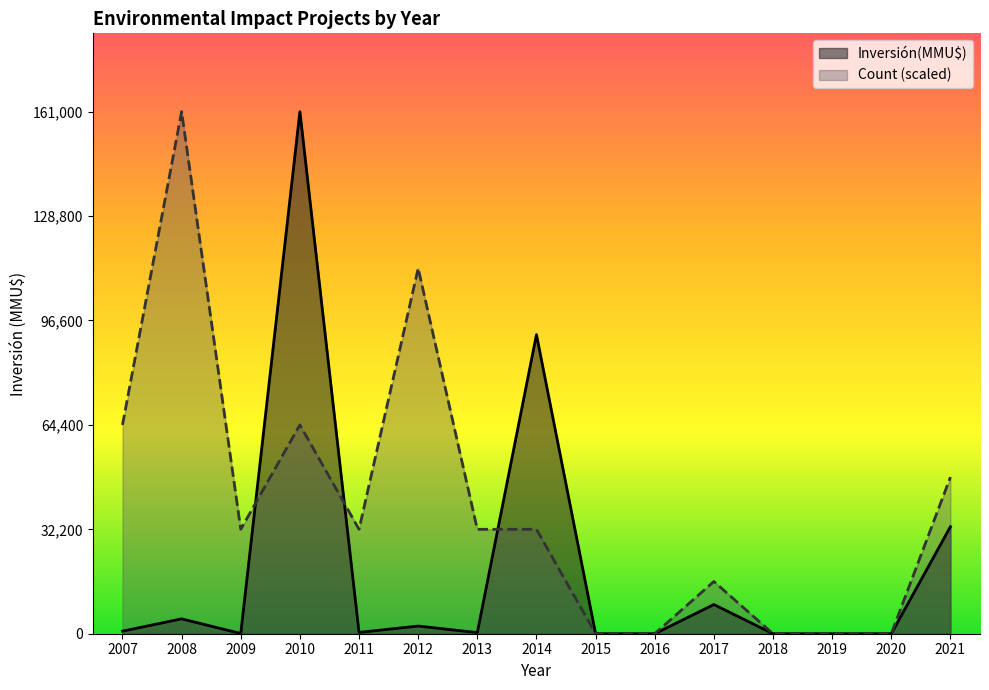

What are all the series names shown in the legend?

Inversión(MMU$), Count (scaled)